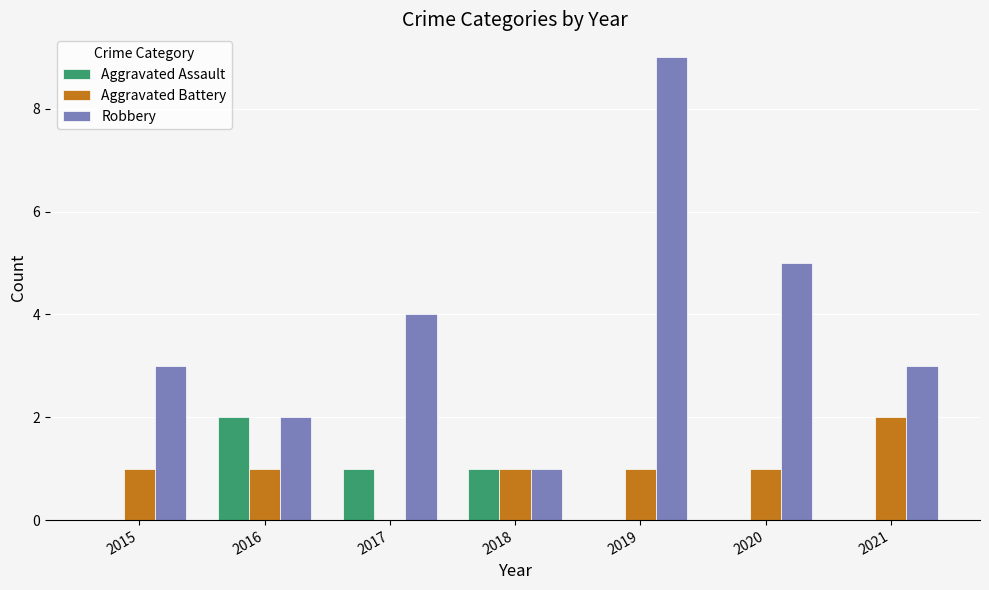

At which label does Aggravated Battery reach its peak?

2021